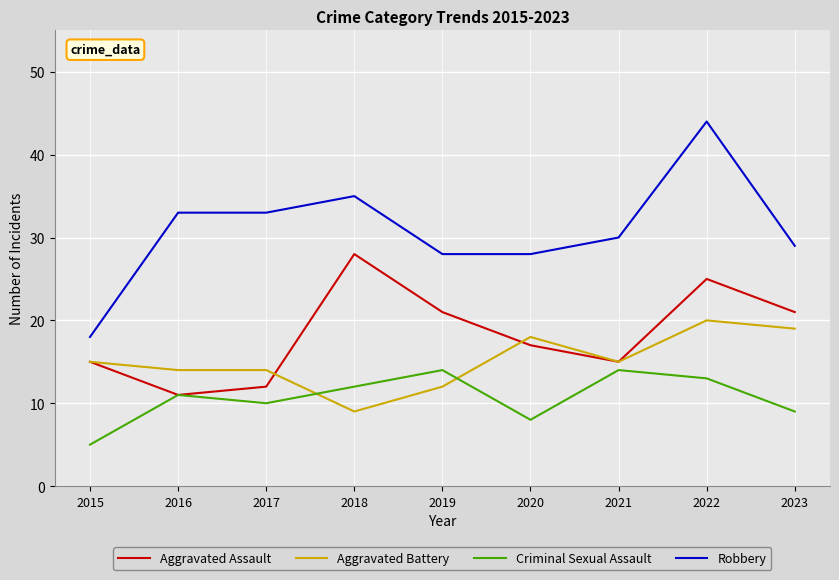

Reading left to right, transcribe all the data shown in this chart.

Aggravated Assault: 15	11	12	28	21	17	15	25	21
Aggravated Battery: 15	14	14	9	12	18	15	20	19
Criminal Sexual Assault: 5	11	10	12	14	8	14	13	9
Robbery: 18	33	33	35	28	28	30	44	29